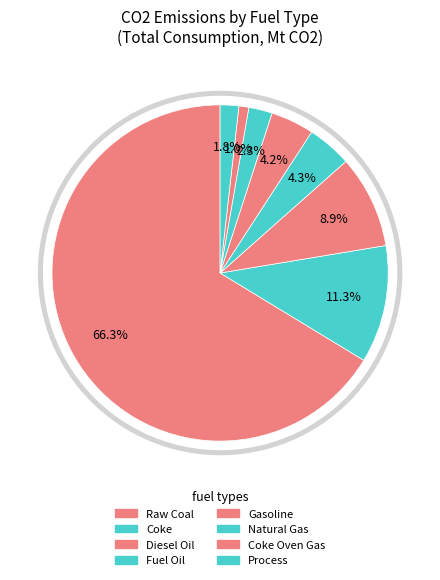

How many slices are in this pie chart?

8